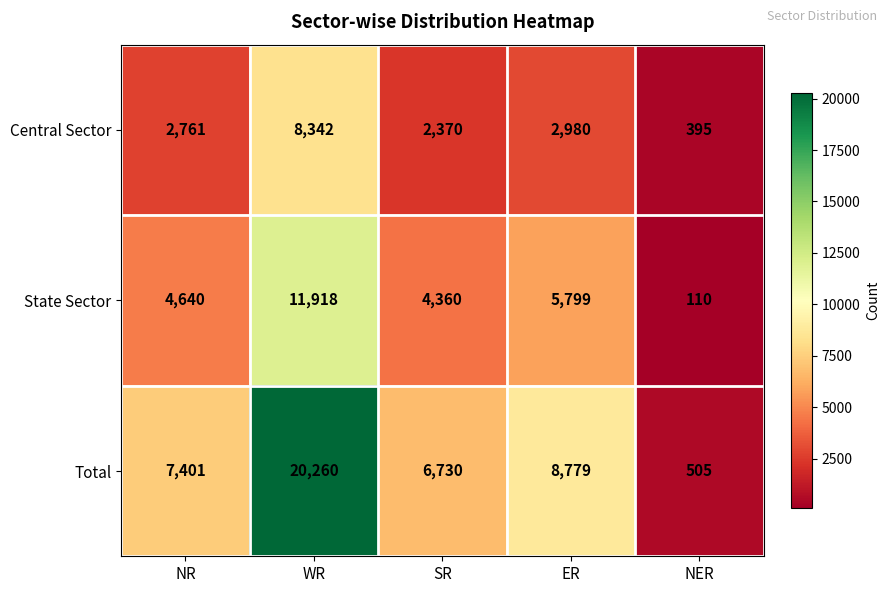

Count the number of categories in the chart.

5